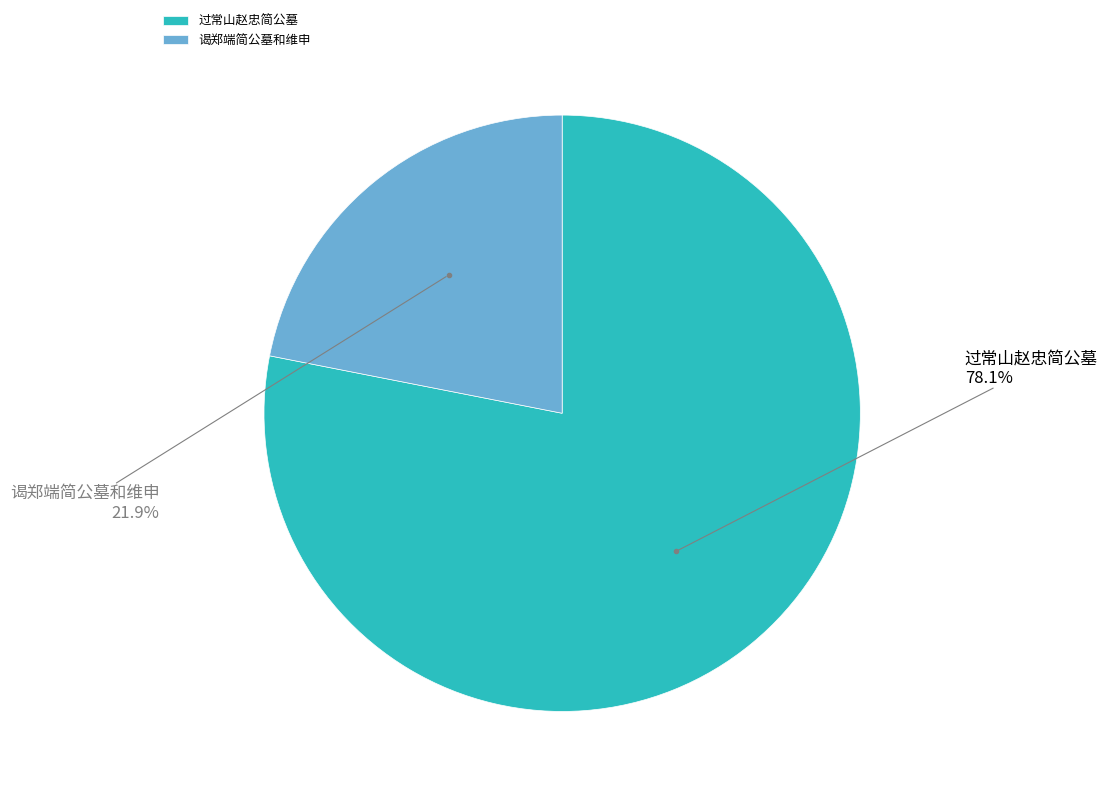

What percentage is the 谒郑端简公墓和维申 slice, to the nearest percent?

22%